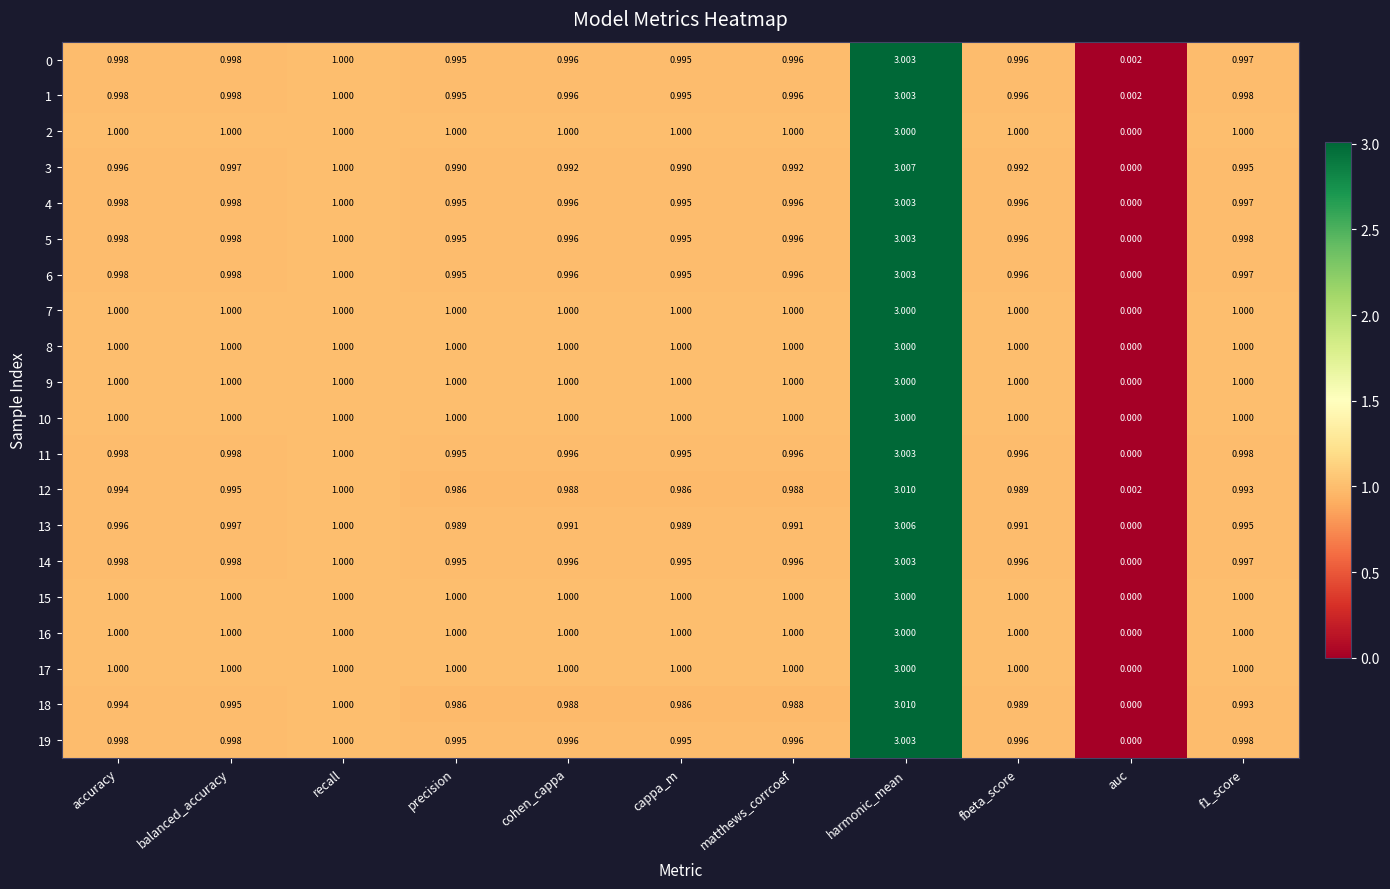

Which category has the highest value across all series?

harmonic_mean